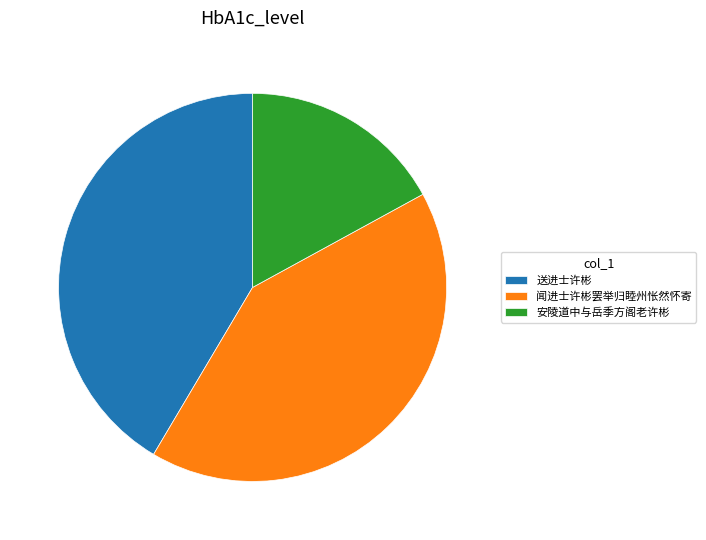

Do 安陵道中与岳季方阁老许彬 and 闻进士许彬罢举归睦州怅然怀寄 together represent more than half of the pie?

Yes